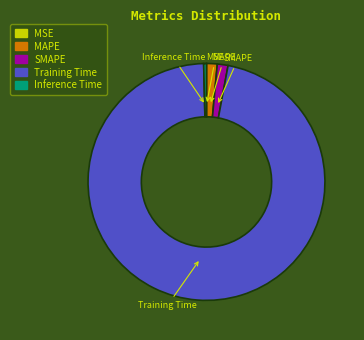

Is the sum of SMAPE and Training Time greater than half?

Yes